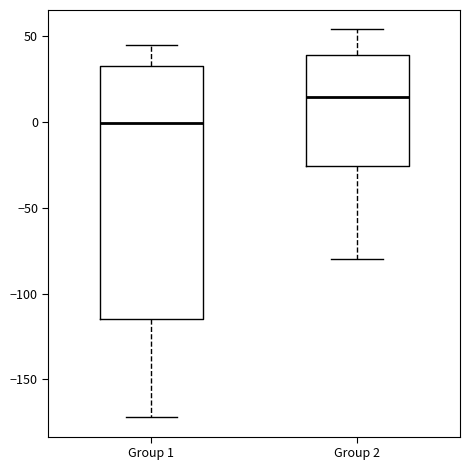

Where does the upper whisker of the box for Group 2 end on the y-axis? The values are not printed on the chart, so give them approximately, as read against the axis.

55